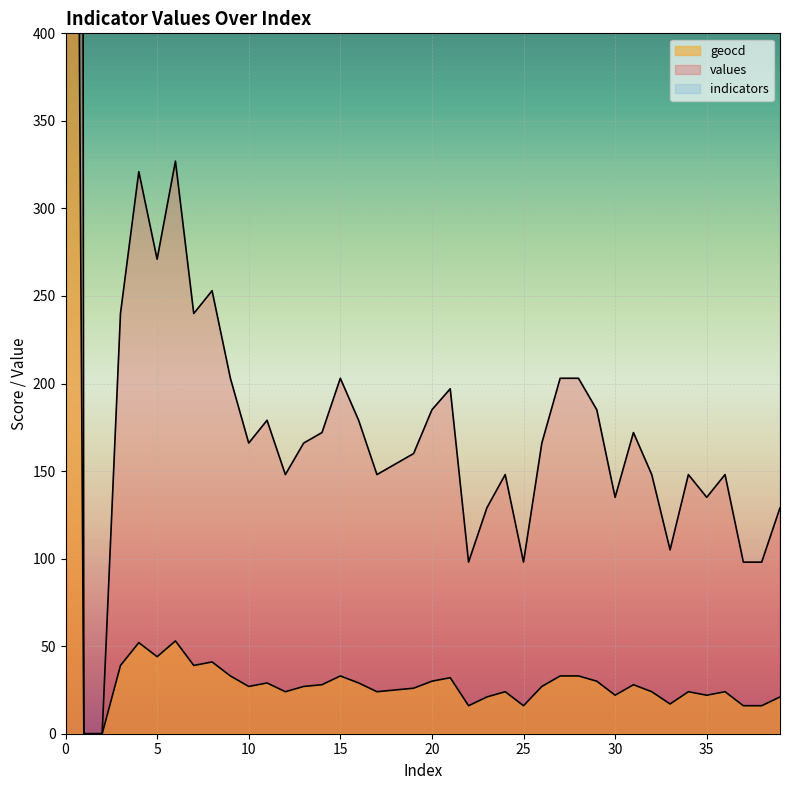

What is the highest value of the geocd series?

1619